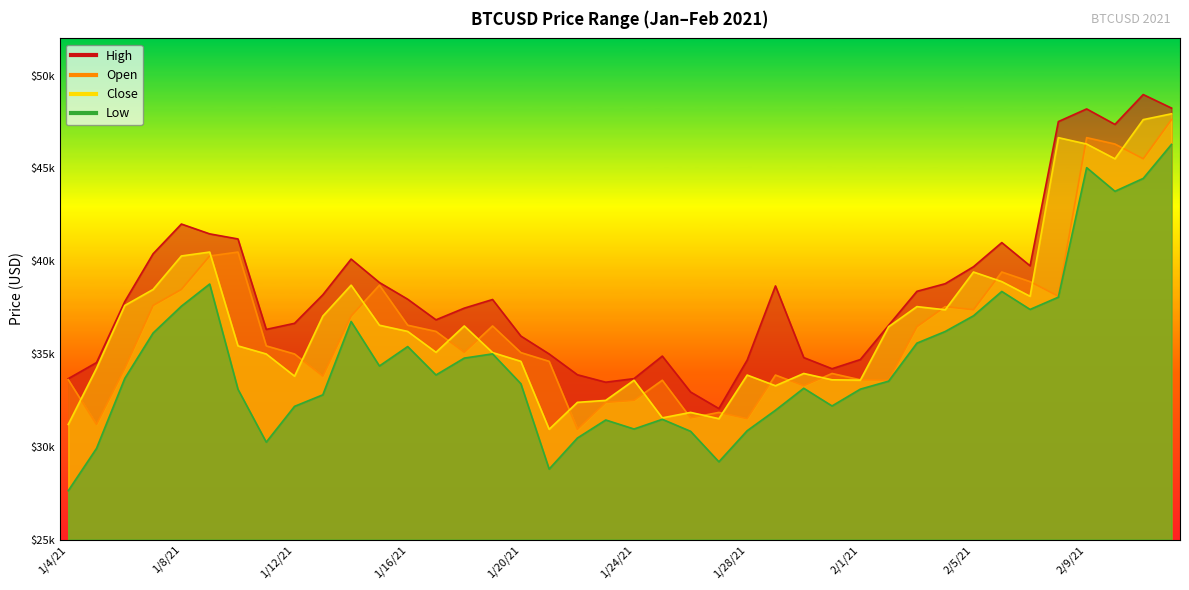

Read the Close value at 1/31/21.

33608.8